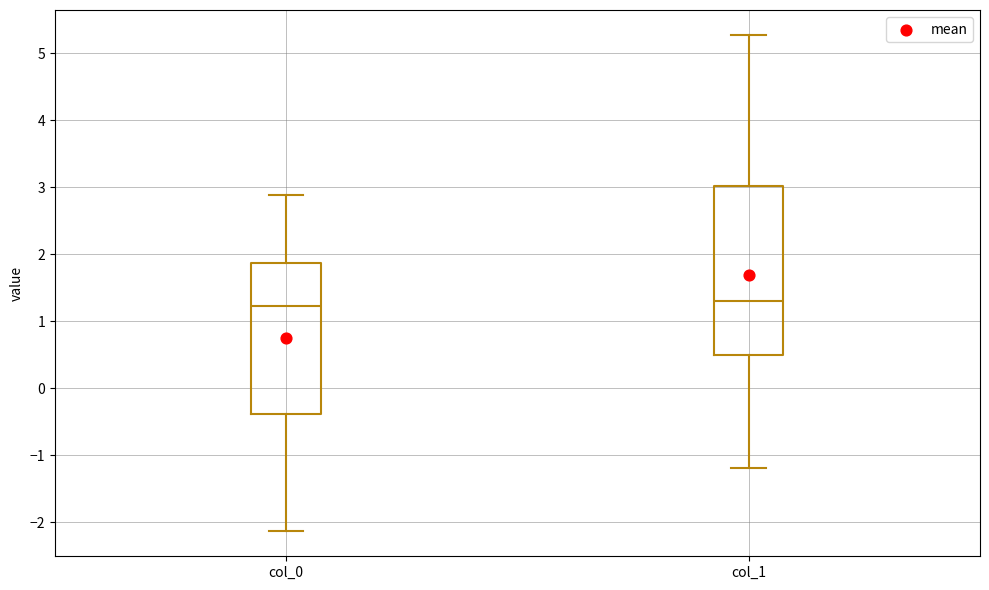

Where does the lower whisker of the box for col_0 end on the y-axis? The values are not printed on the chart, so give them approximately, as read against the axis.

-2.1